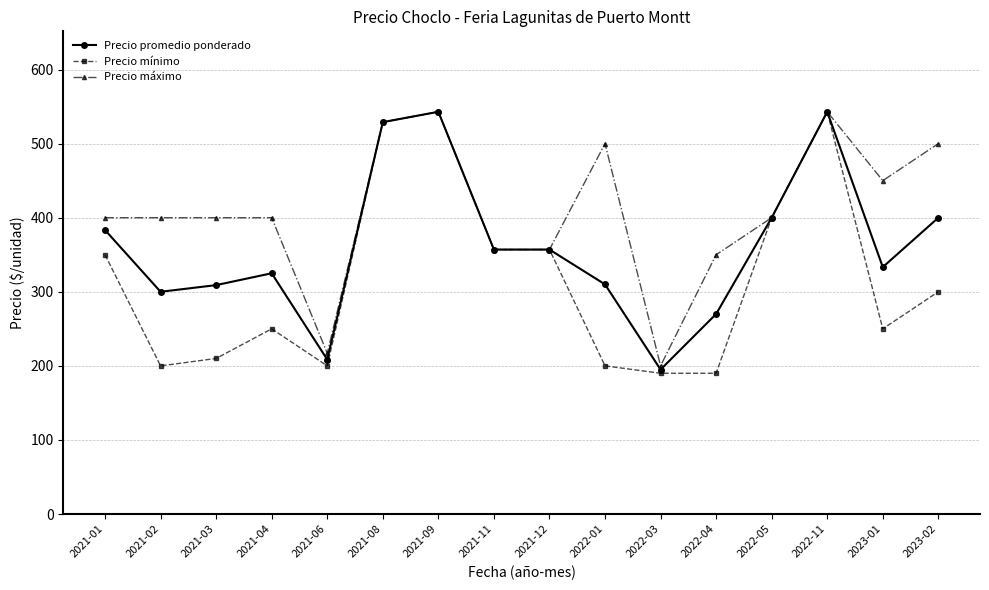

List the series in order of their overall mean, lowest first.

Precio mínimo, Precio promedio ponderado, Precio máximo